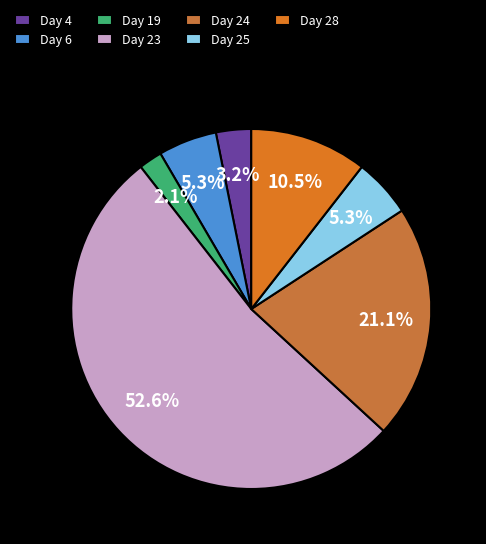

How many segments does this pie chart have?

7